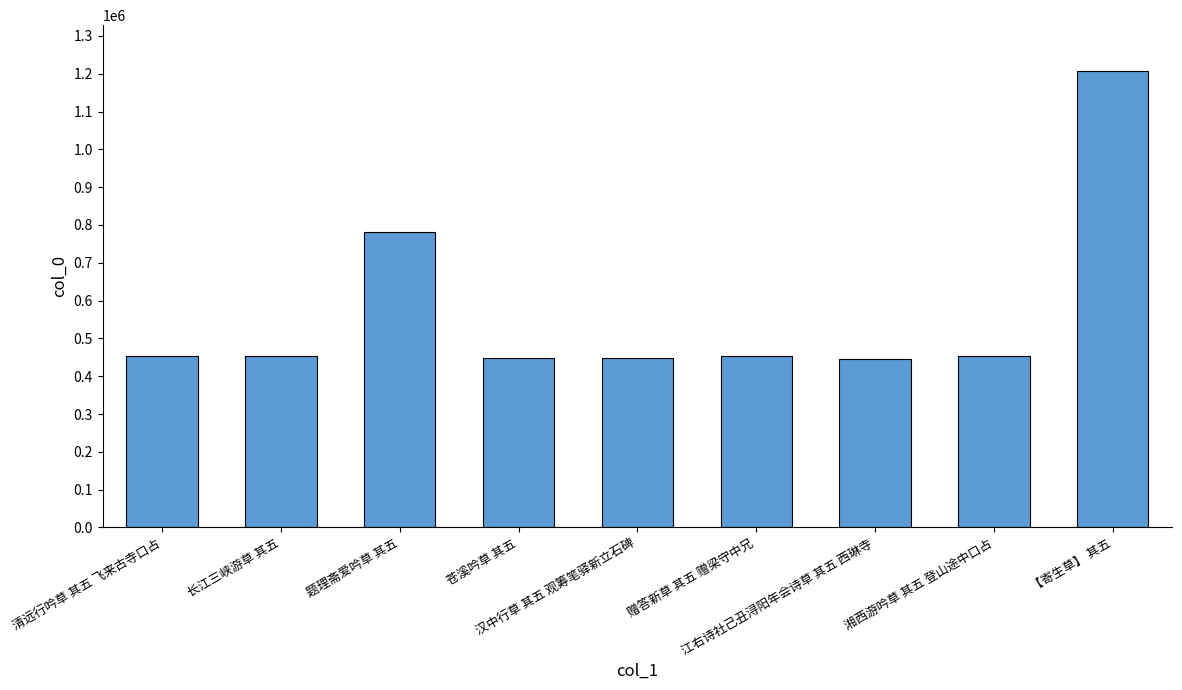

What is the smallest value displayed?

445457